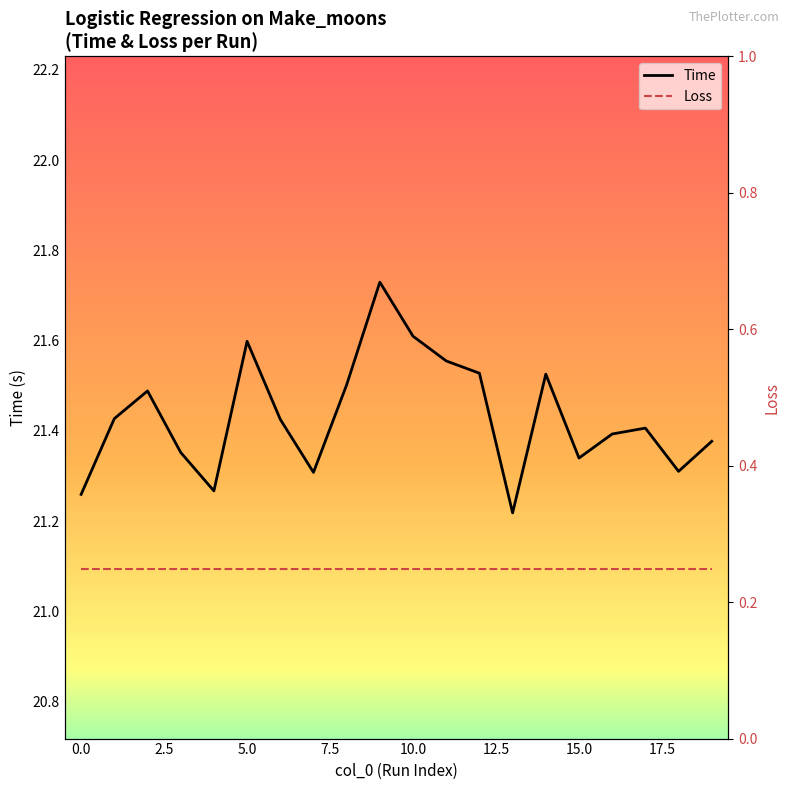

Between 7 and 0, which is larger?

7